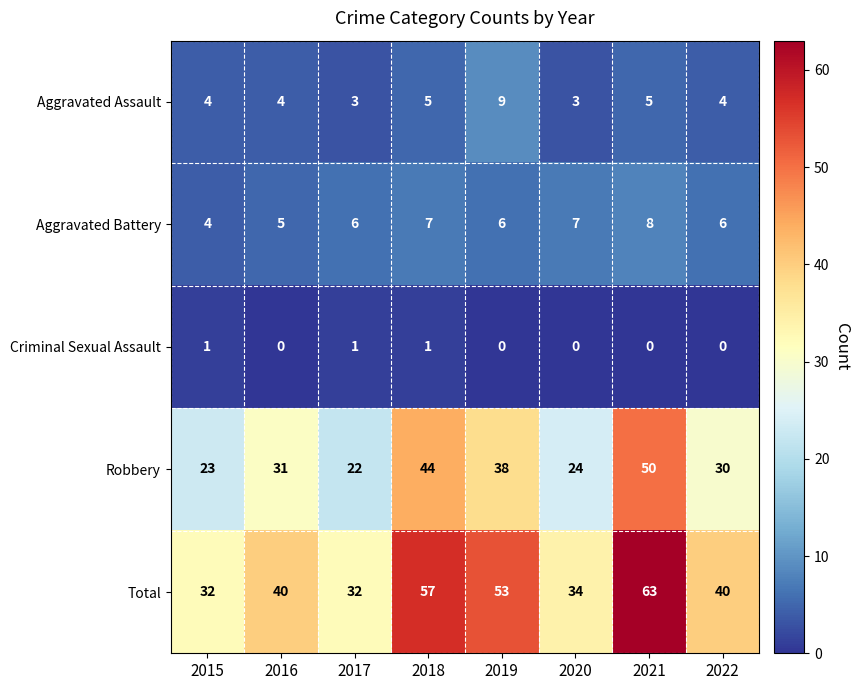

True or false: Aggravated Battery has a value of 13 at 2021.

False